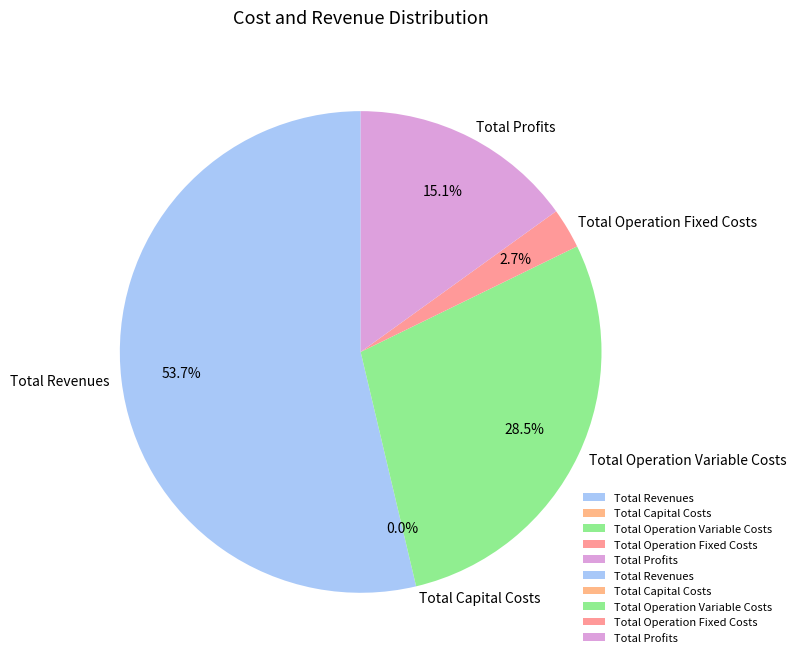

Does Total Capital Costs represent more than half of the total?

No